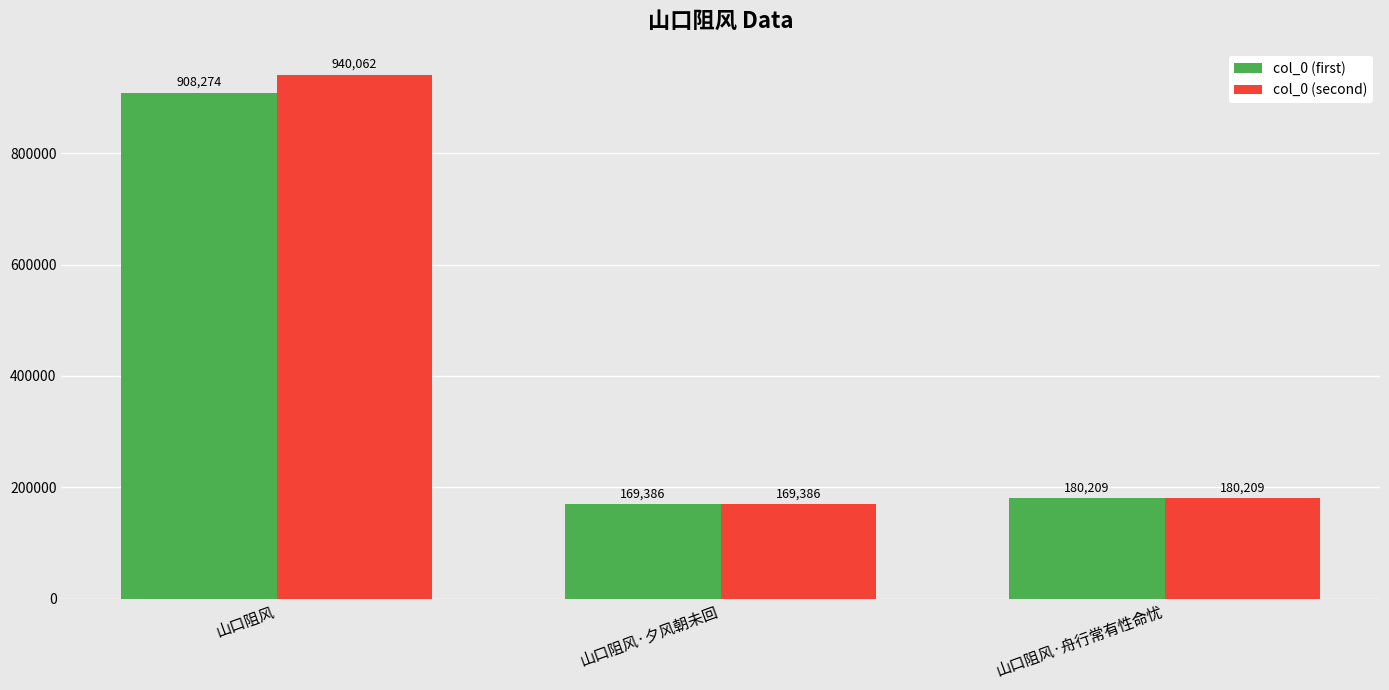

Which series changed the most between 山口阻风 and 山口阻风·夕风朝未回?

col_0 (second)